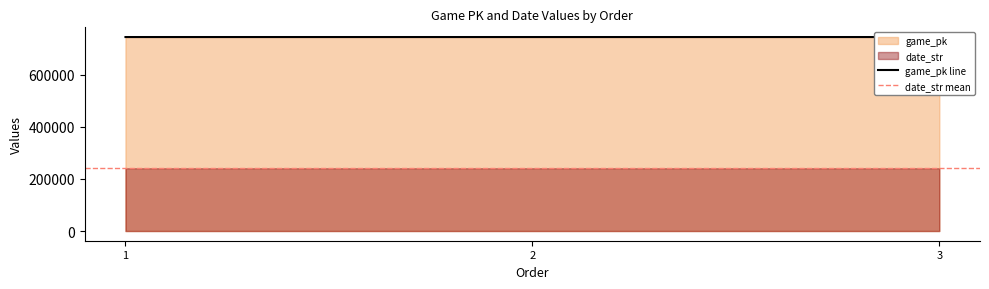

How many data points are less than 744879?

1